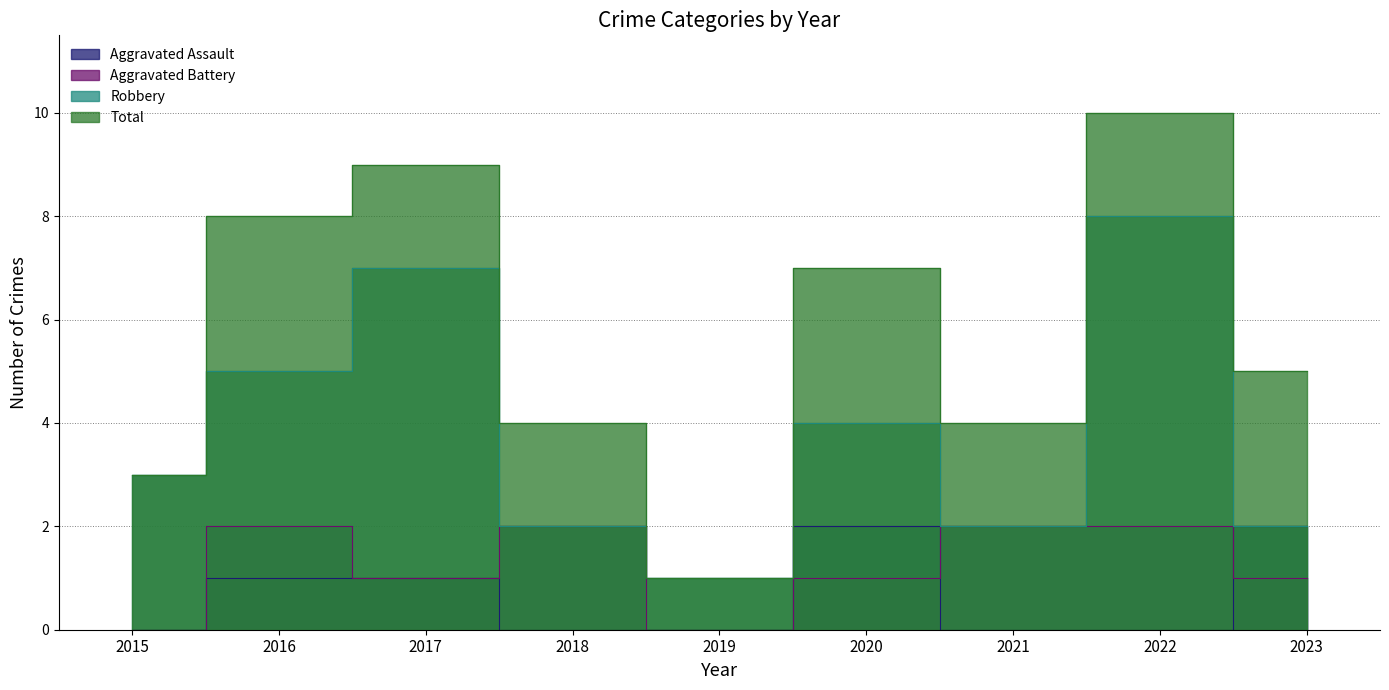

At which label does Aggravated Battery first exceed 1?

2016